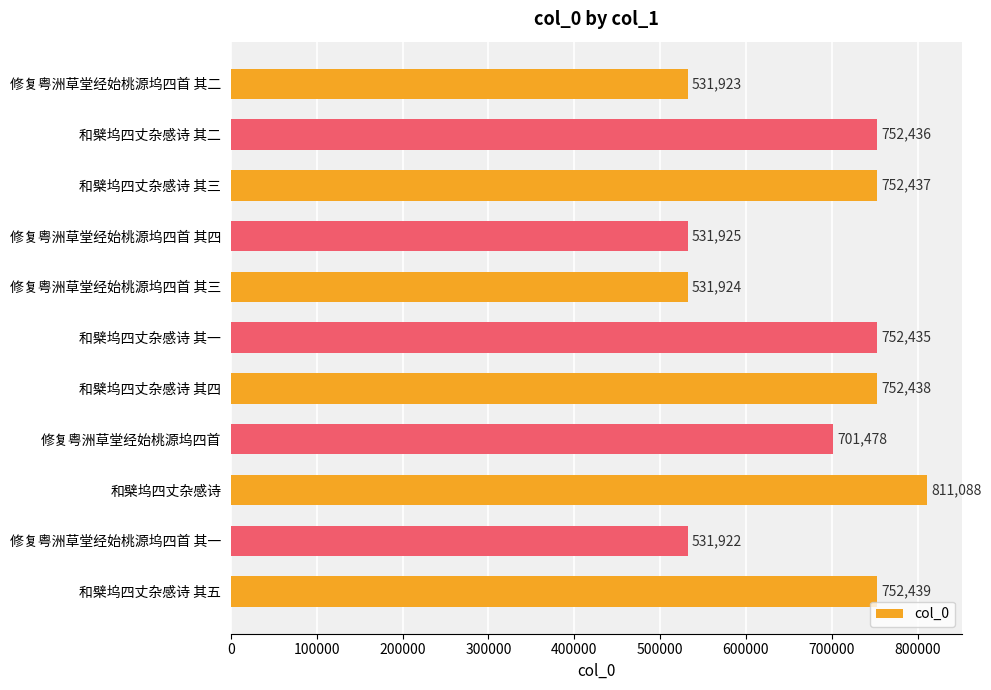

Reading top to bottom, extract all data points from this chart.

修复粤洲草堂经始桃源坞四首 其二=531923	和檗坞四丈杂感诗 其二=752436	和檗坞四丈杂感诗 其三=752437	修复粤洲草堂经始桃源坞四首 其四=531925	修复粤洲草堂经始桃源坞四首 其三=531924	和檗坞四丈杂感诗 其一=752435	和檗坞四丈杂感诗 其四=752438	修复粤洲草堂经始桃源坞四首=701478	和檗坞四丈杂感诗=811088	修复粤洲草堂经始桃源坞四首 其一=531922	和檗坞四丈杂感诗 其五=752439